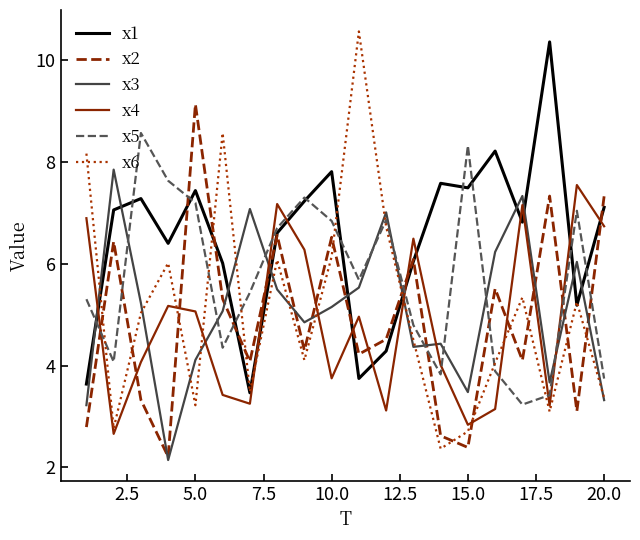

Which series has the widest spread of values?

x6